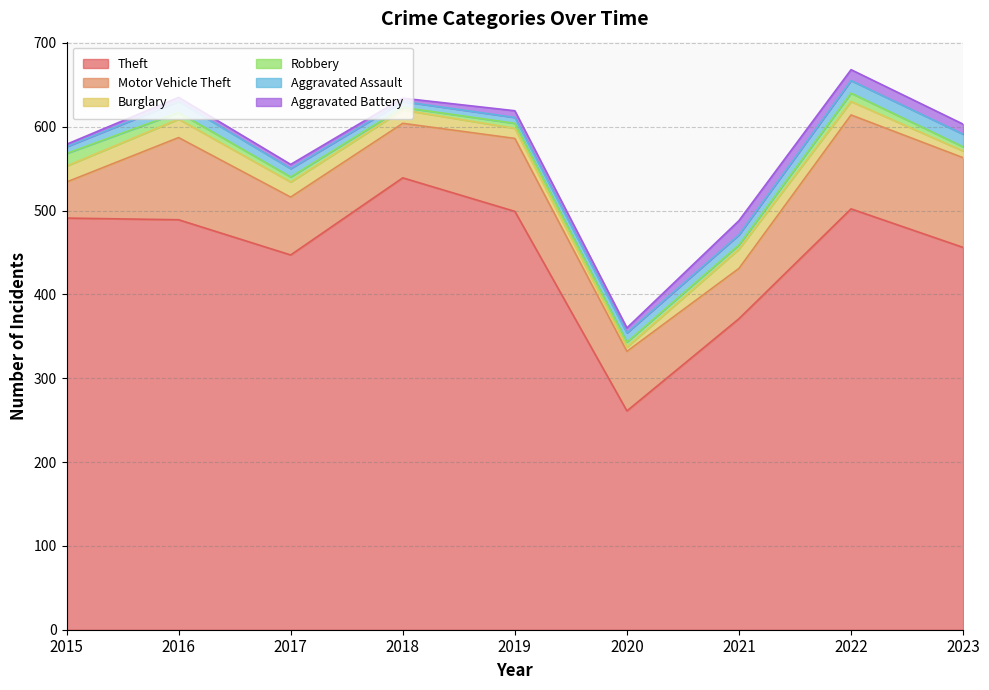

Which series has the largest total across all categories?

Theft